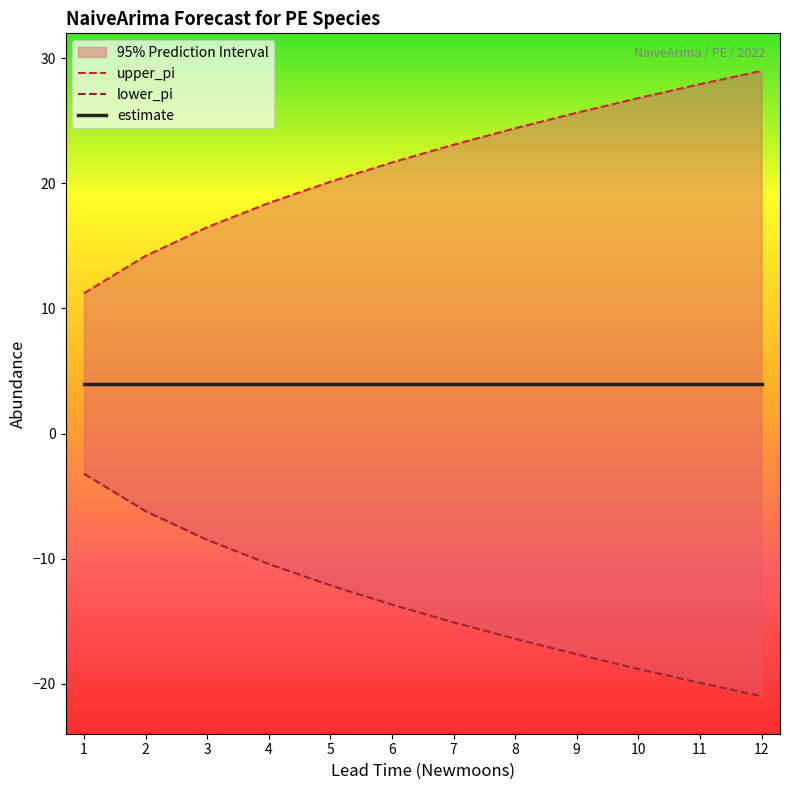

At which category is the sum across all series the highest?

1